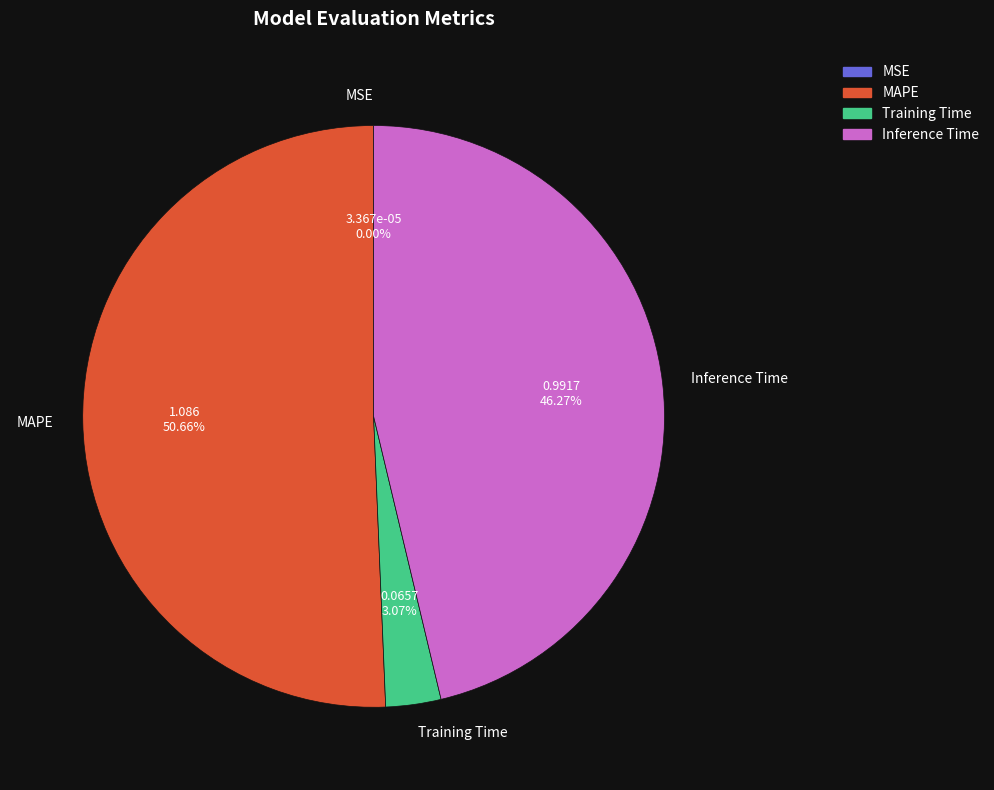

True or false: Inference Time accounts for 46% of the total.

True